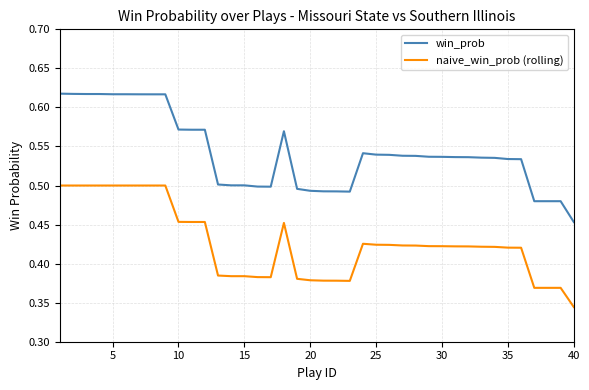

What are all the series names shown in the legend?

win_prob, naive_win_prob (rolling)